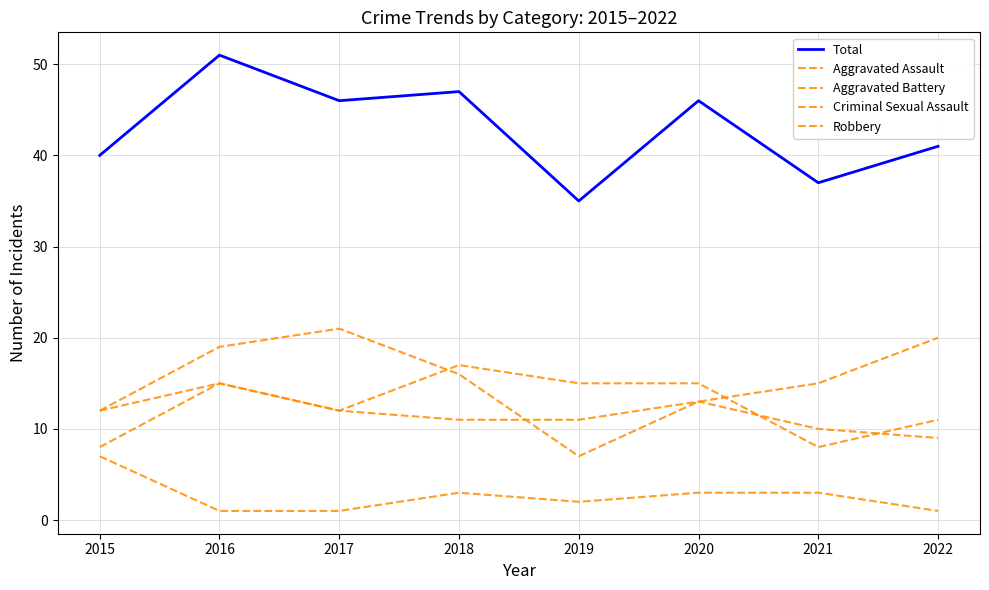

Is this an area chart (filled region under the line)?

No